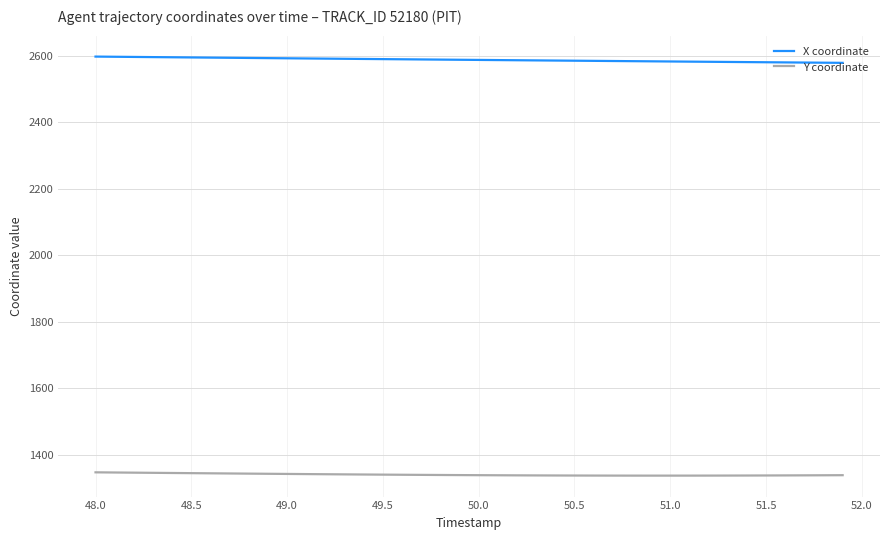

Which series has the largest total across all categories?

X coordinate